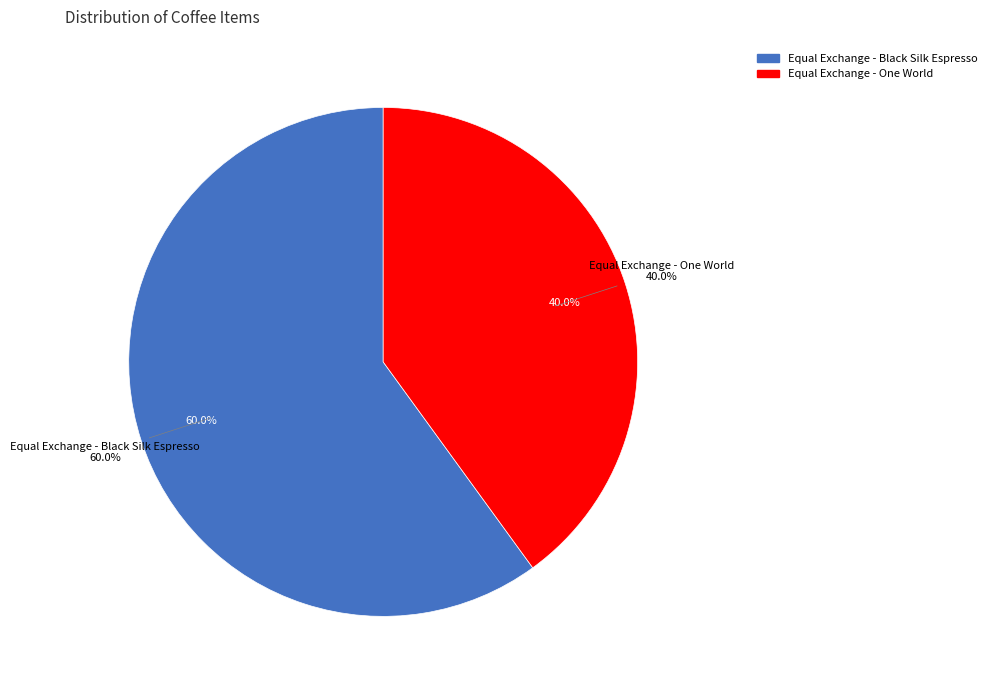

Rank the categories by value from lowest to highest.

Equal Exchange - One World, Equal Exchange - Black Silk Espresso